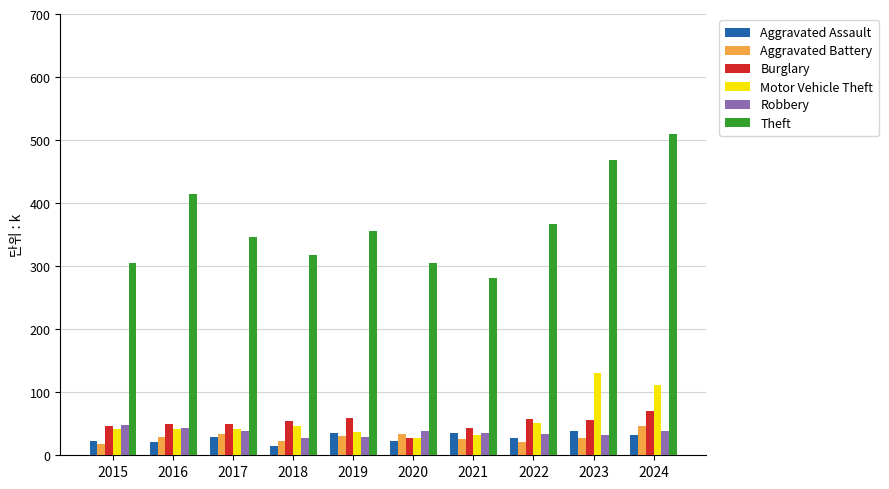

What is the sum of all Burglary values?

516